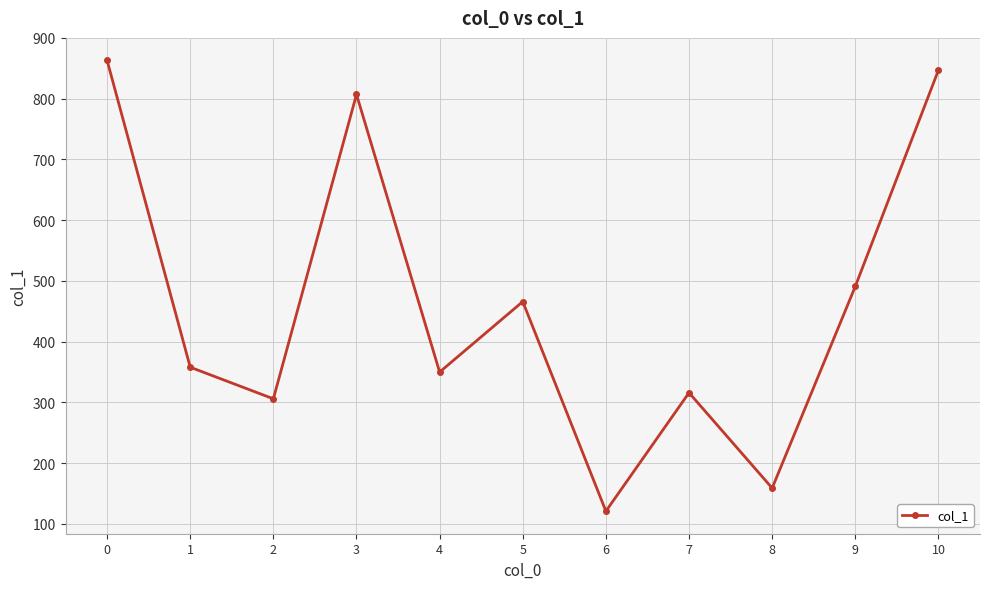

Reading right to left, transcribe all the data shown in this chart.

847	491	159	316	121	466	350	807	306	358	863